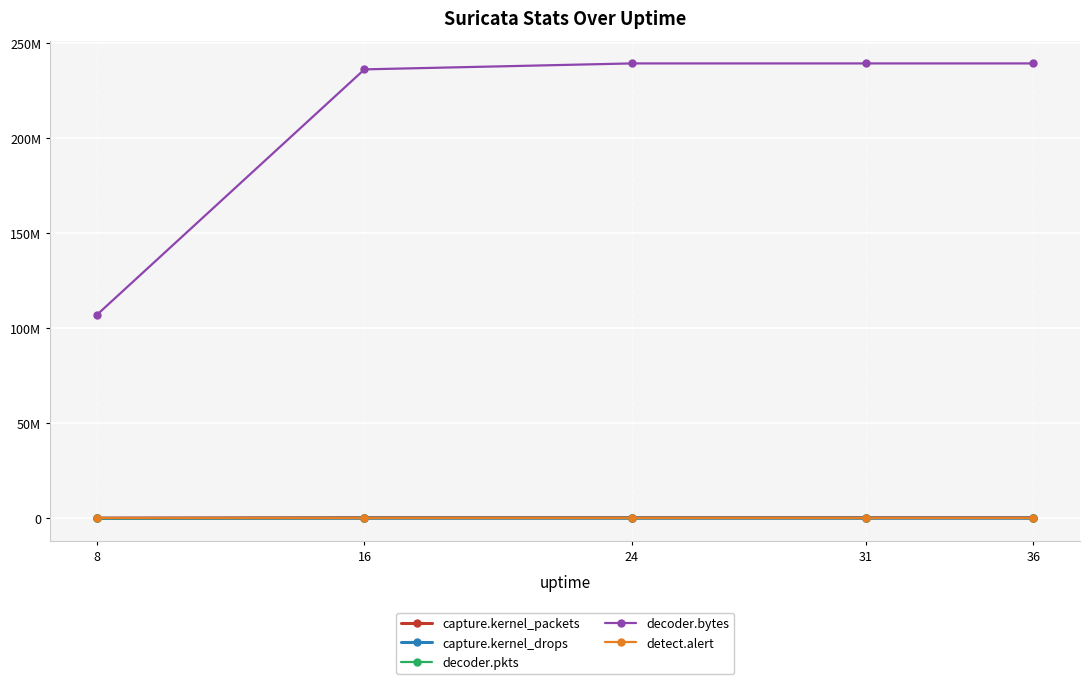

What is the sum of the detect.alert values at 31 and 16?

4